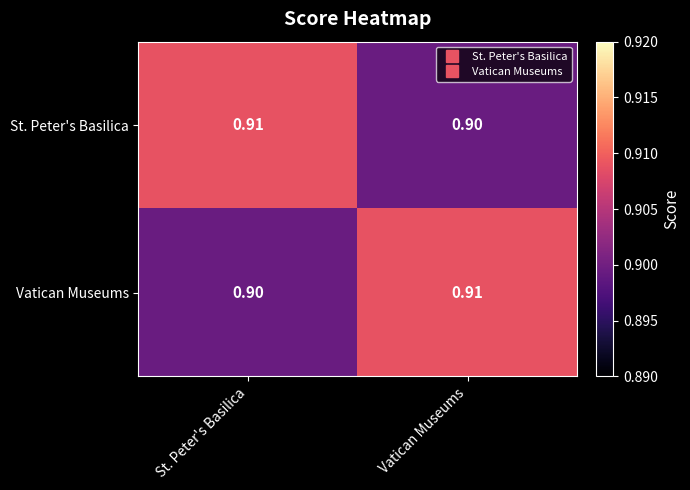

Count the number of categories in the chart.

2